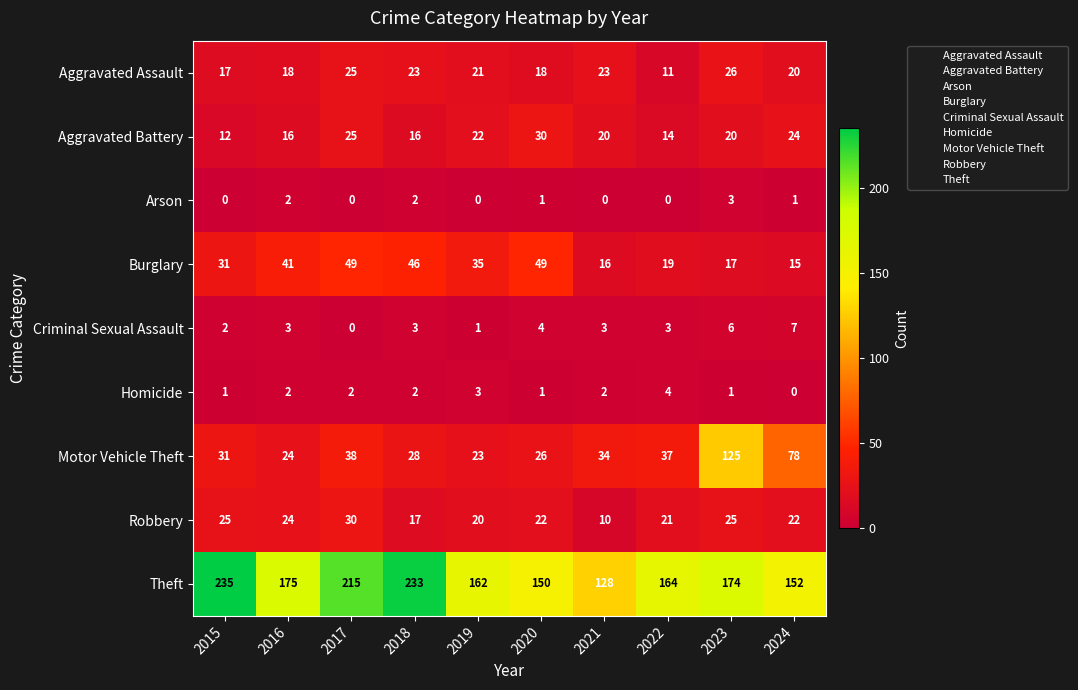

How many data points in Burglary are less than 35?

5